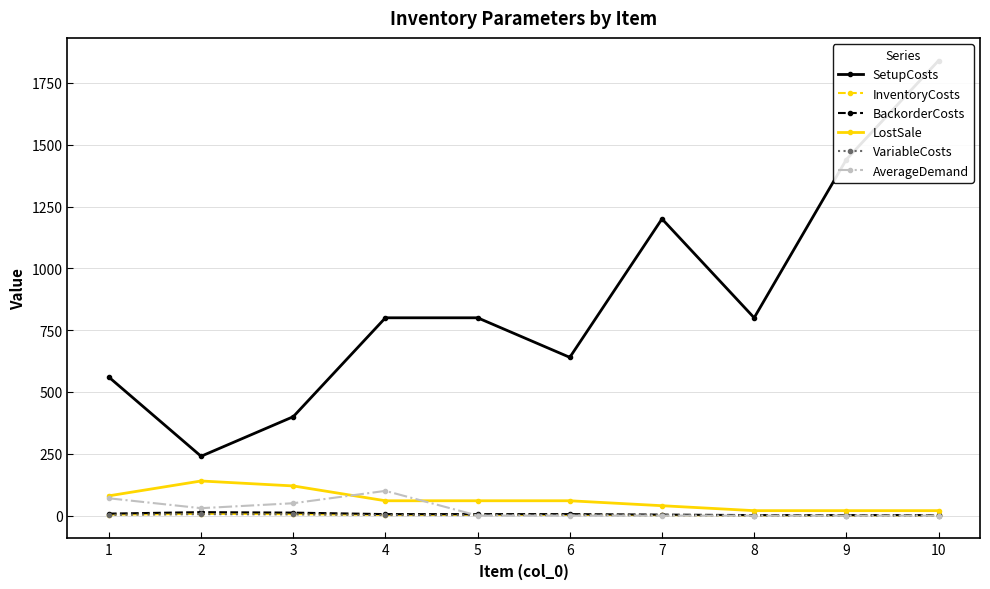

How many data points in LostSale are less than 60?

4